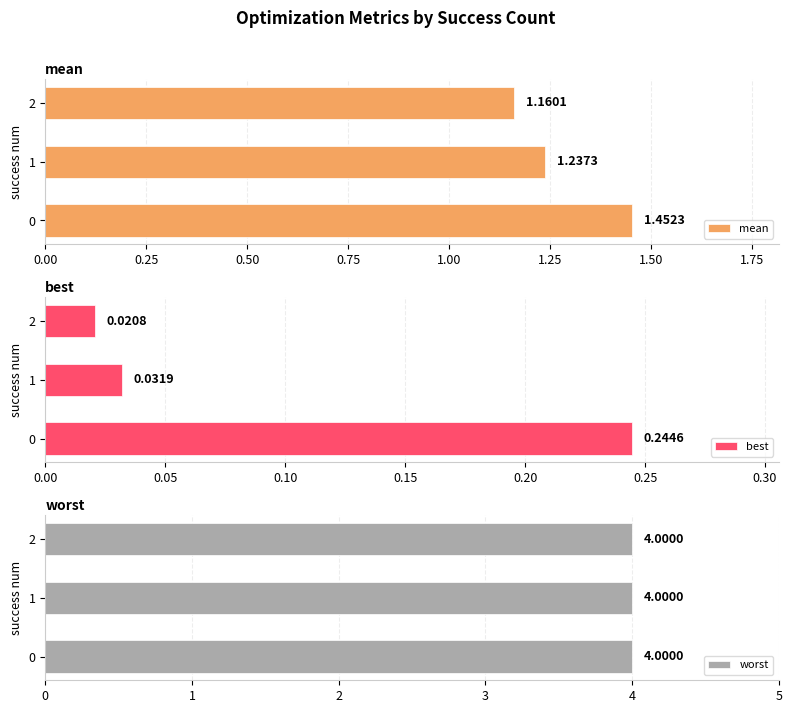

What is the sum of the mean values at 0 and 2?

2.6